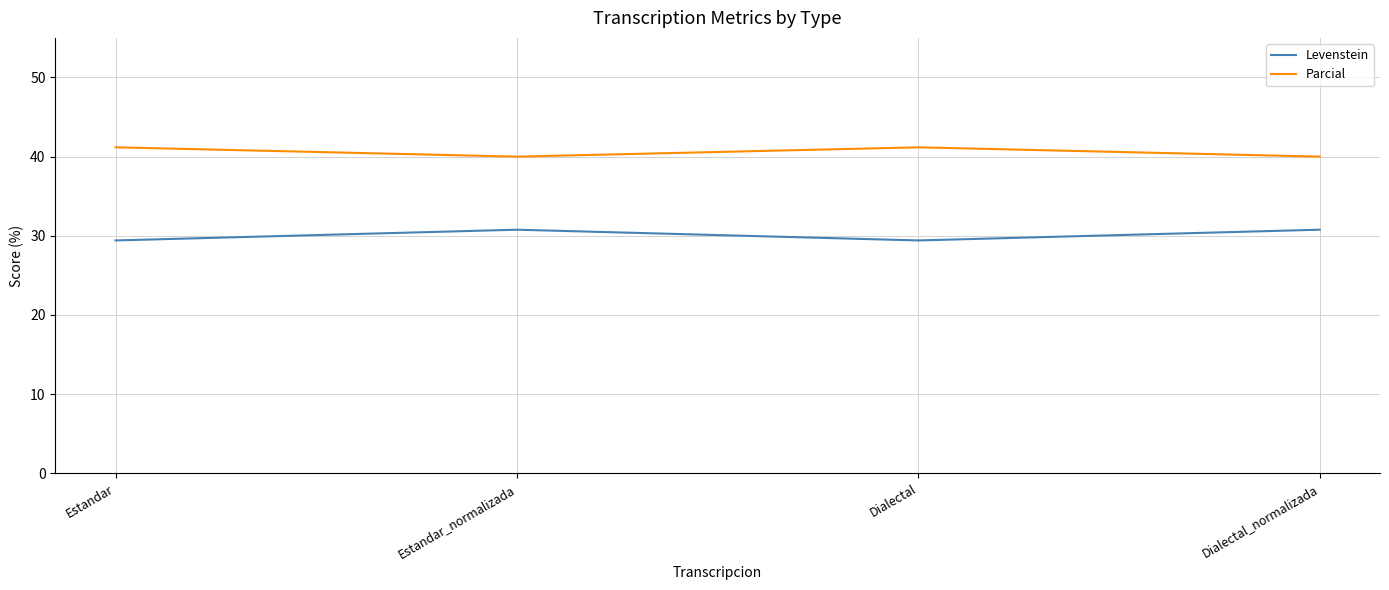

True or false: Levenstein and Parcial cross at least once.

False